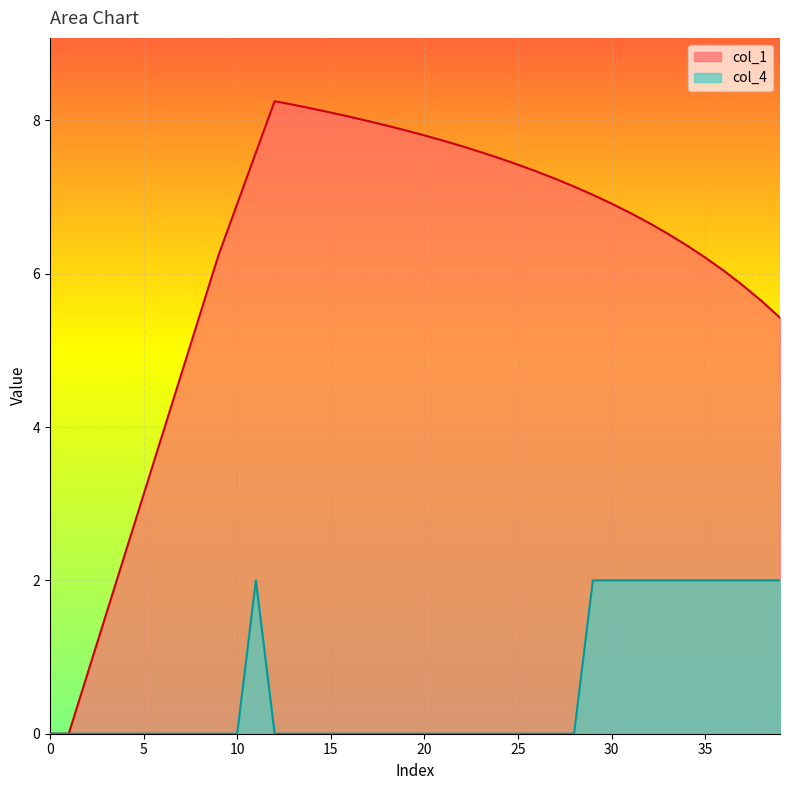

What position from the left is 39?

40